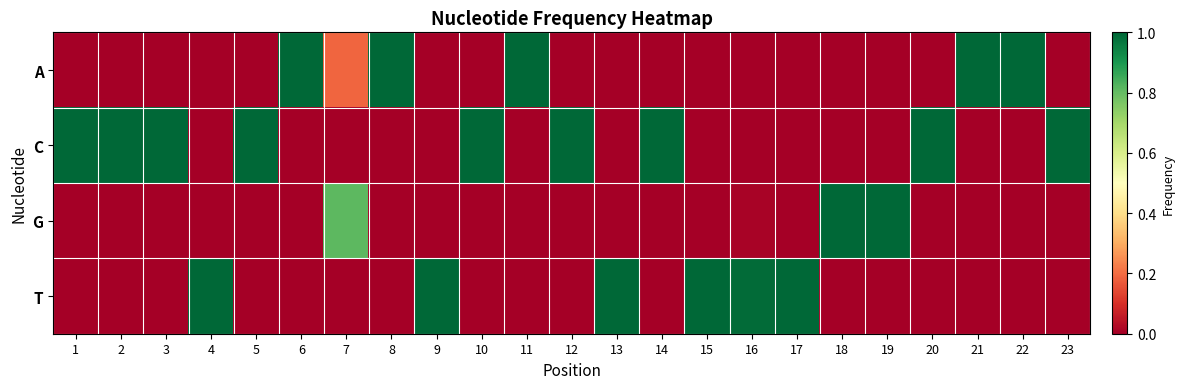

Which series has the largest total across all categories?

C